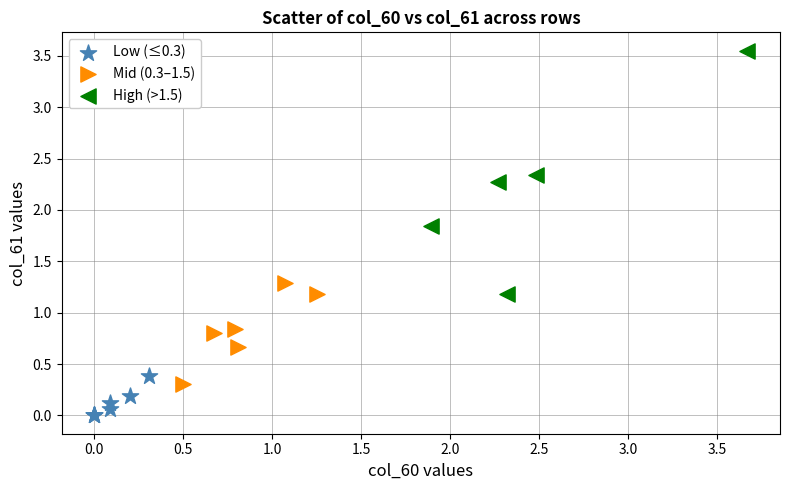

Which series reaches the maximum Y coordinate?

High (>1.5)